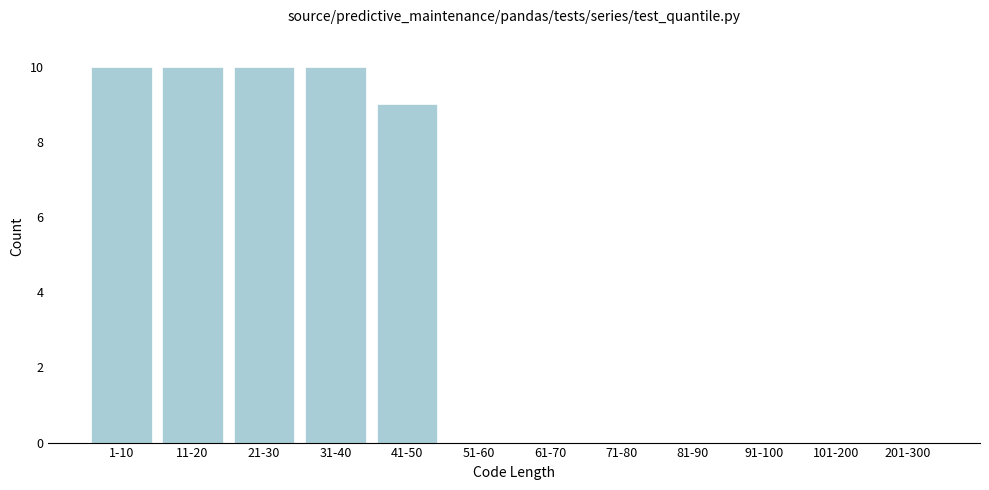

Reading left to right, what are all the values shown in this chart?

1-10=10	11-20=10	21-30=10	31-40=10	41-50=9	51-60=0	61-70=0	71-80=0	81-90=0	91-100=0	101-200=0	201-300=0